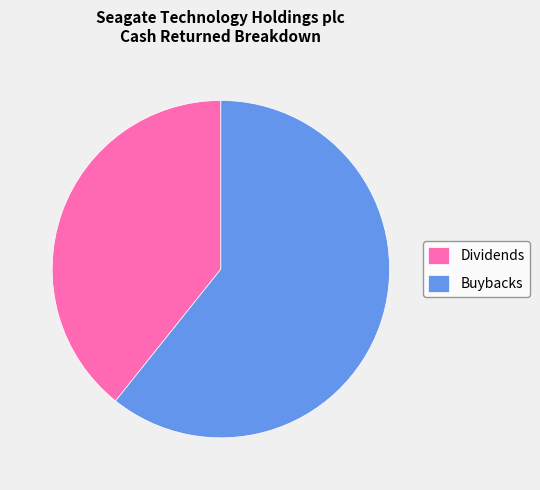

Do Buybacks and Dividends together represent more than half of the pie?

Yes